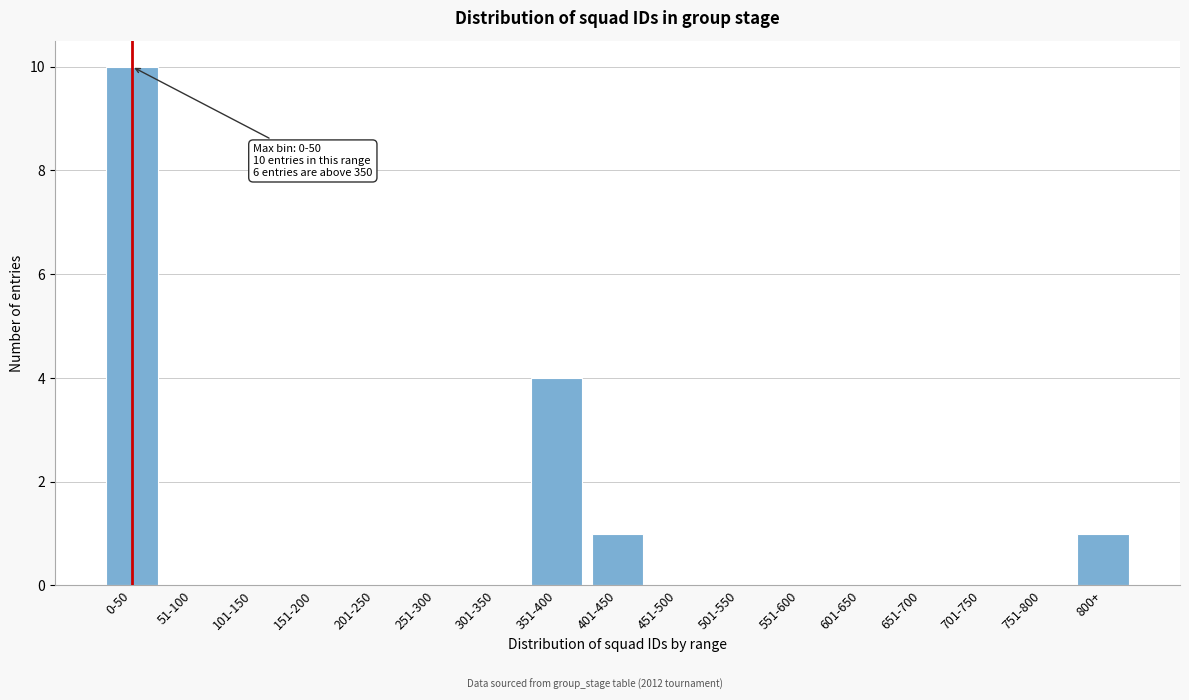

Reading left to right, list all the values displayed in this chart.

0-50=10	51-100=0	101-150=0	151-200=0	201-250=0	251-300=0	301-350=0	351-400=4	401-450=1	451-500=0	501-550=0	551-600=0	601-650=0	651-700=0	701-750=0	751-800=0	800+=1